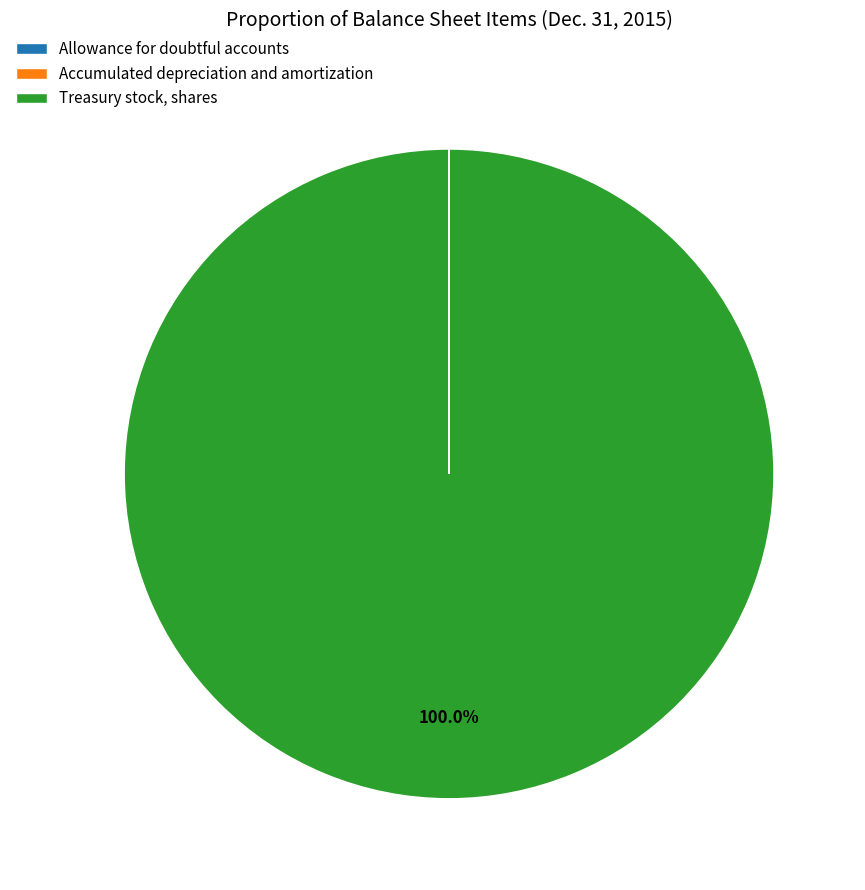

What is the largest slice in the pie chart?

Treasury stock, shares